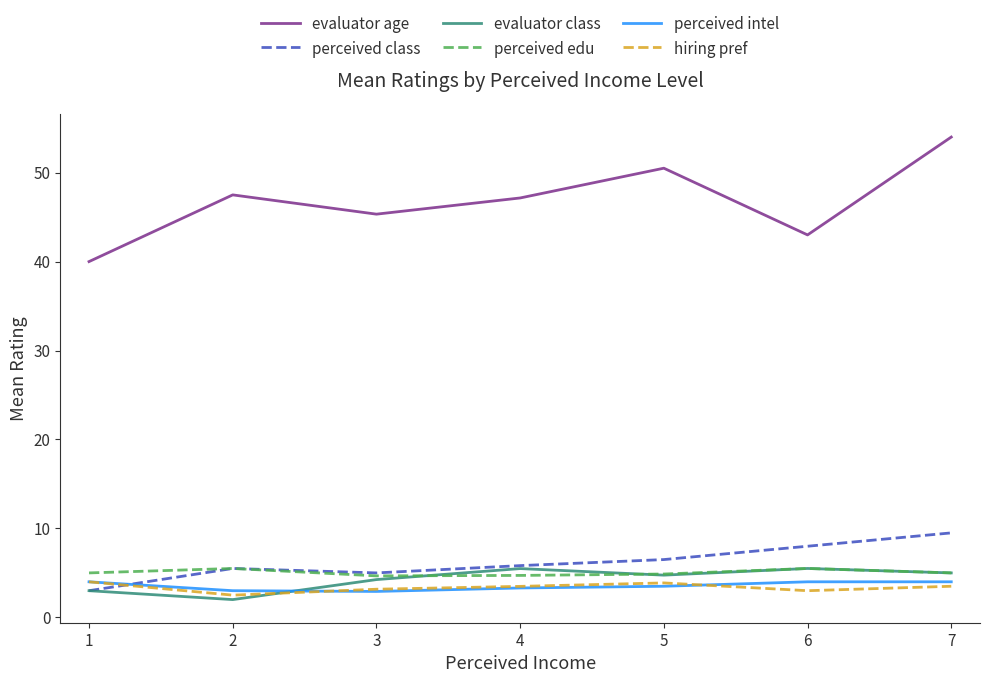

What are all the series names shown in the legend?

evaluator age, perceived class, evaluator class, perceived edu, perceived intel, hiring pref